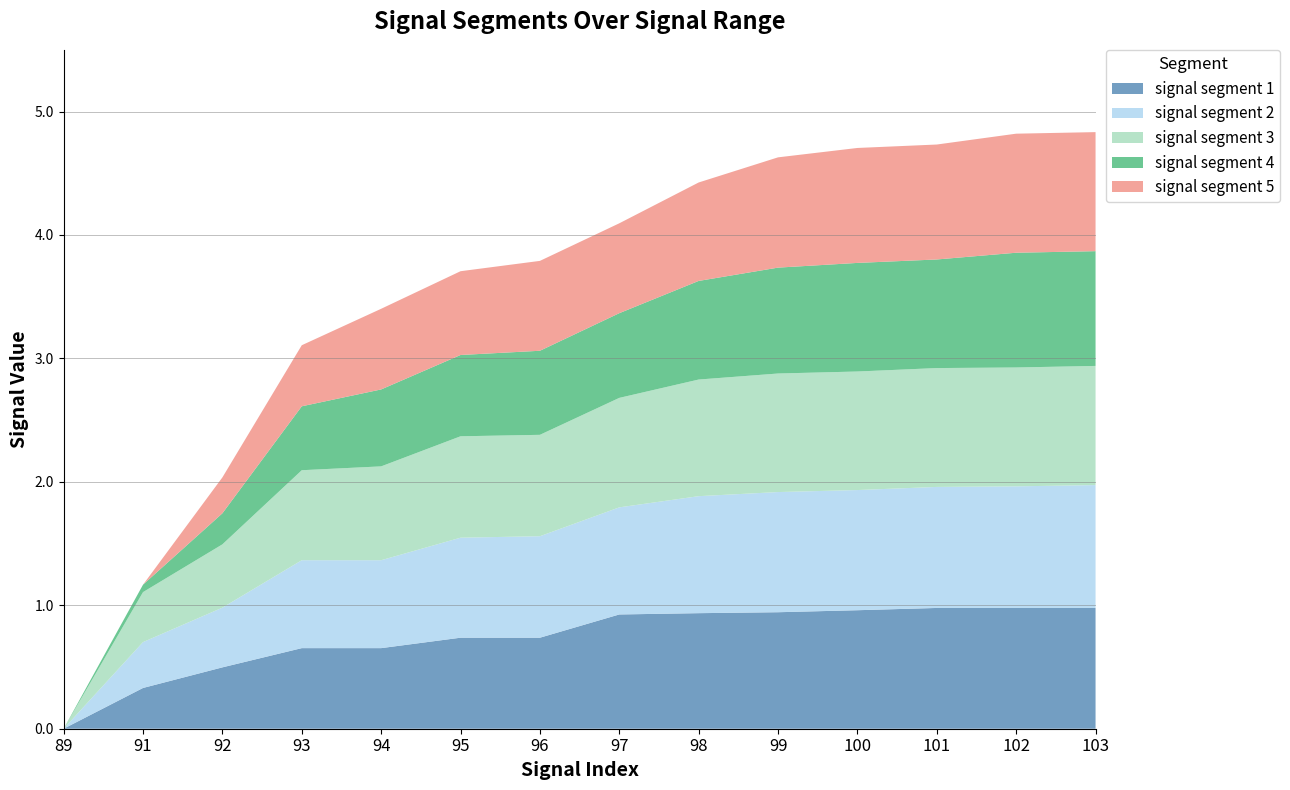

Reading right to left, what are all the values shown in this chart?

signal segment 1: 1.0	1.0	1.0	1.0	0.9	0.9	0.9	0.7	0.7	0.7	0.7	0.5	0.3	0.0
signal segment 2: 1.0	1.0	1.0	1.0	1.0	0.9	0.9	0.8	0.8	0.7	0.7	0.5	0.4	0.0
signal segment 3: 1.0	1.0	1.0	1.0	1.0	0.9	0.9	0.8	0.8	0.8	0.7	0.5	0.4	0.0
signal segment 4: 0.9	0.9	0.9	0.9	0.9	0.8	0.7	0.7	0.7	0.6	0.5	0.3	0.1	0.0
signal segment 5: 1.0	1.0	0.9	0.9	0.9	0.8	0.7	0.7	0.7	0.7	0.5	0.3	0.0	0.0